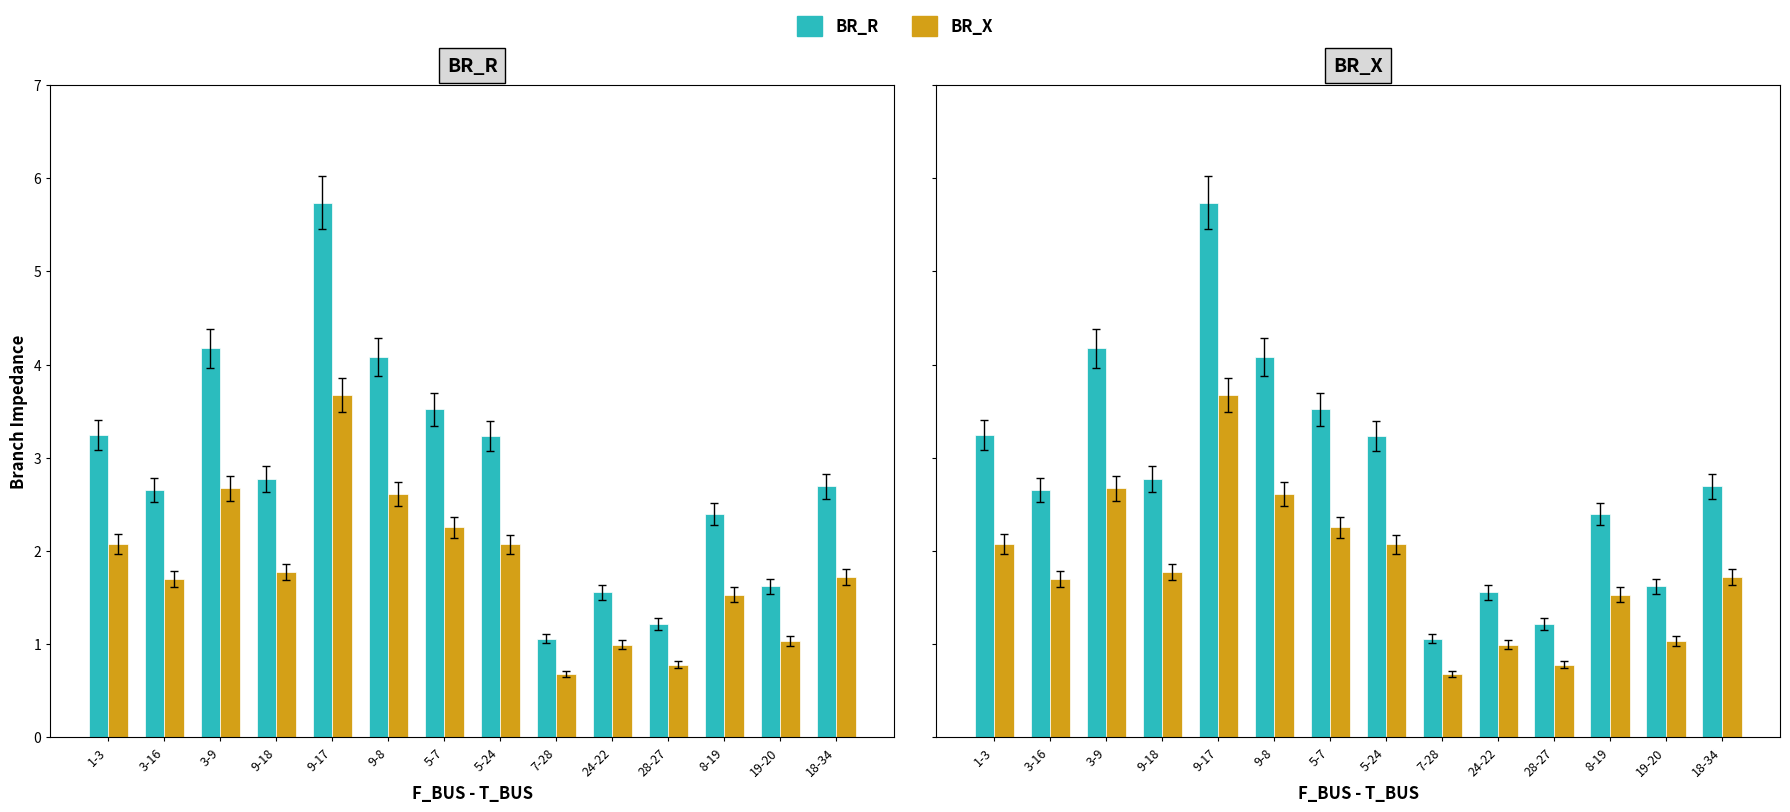

At which label does BR_X reach its peak?

9-17